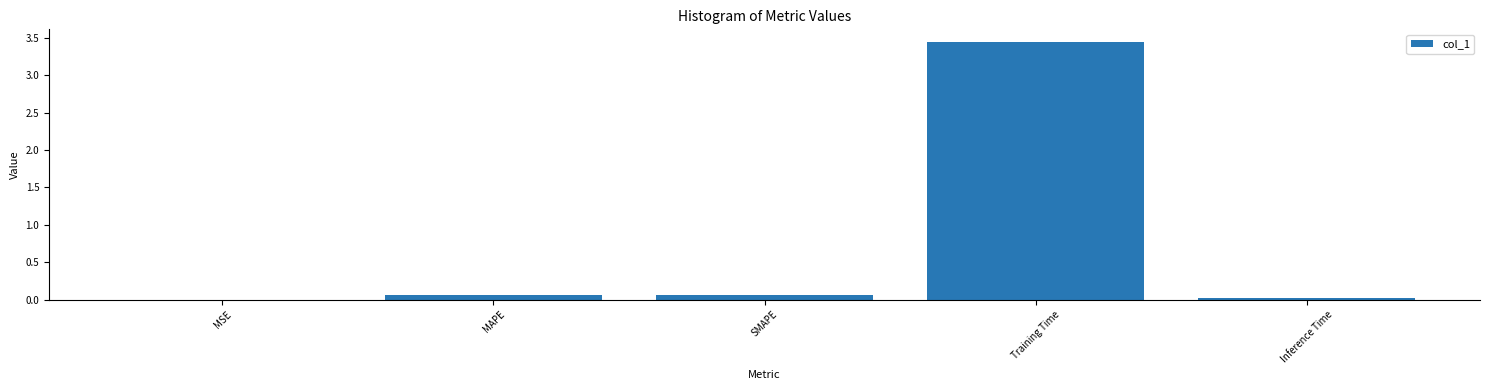

Does the chart contain stacked bars?

No